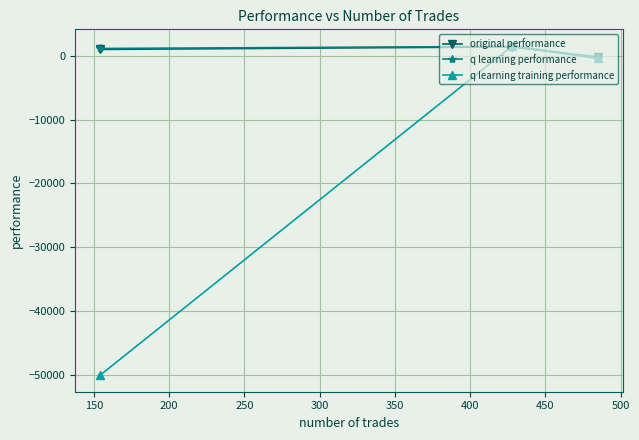

Which series has the widest spread of values?

q learning training performance